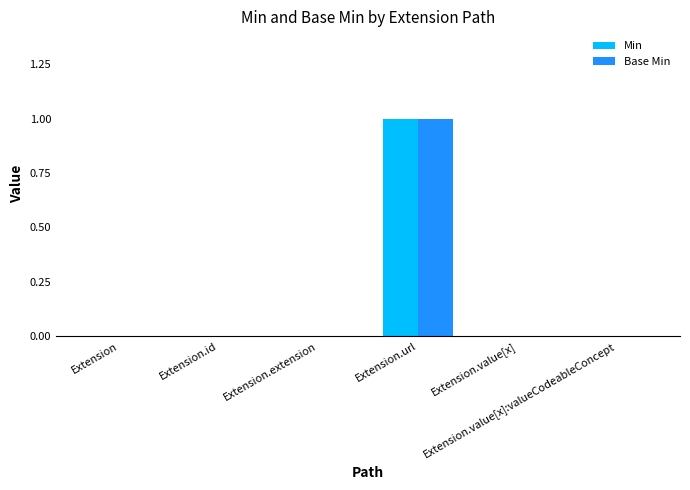

Is the value of Min at Extension.url greater than the value of Base Min at Extension.value[x]?

Yes